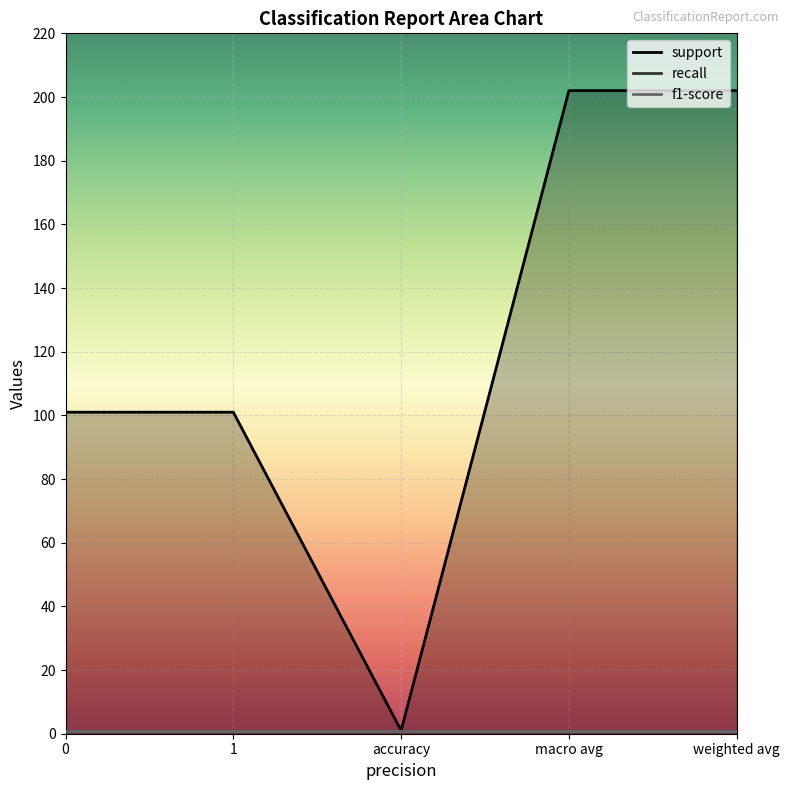

The support series shows 101 at 1. True or false?

True